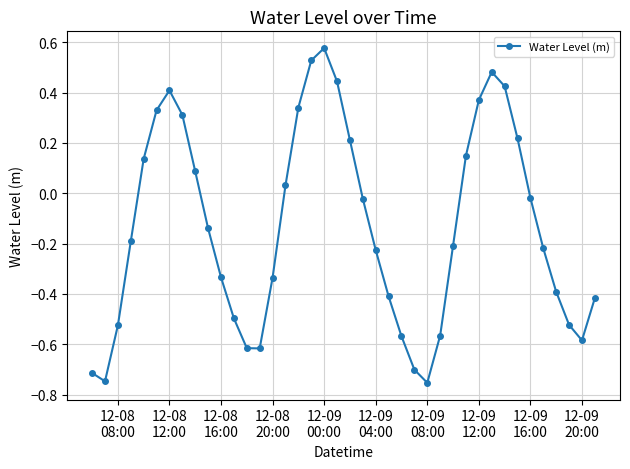

What is the difference between the maximum and minimum values?

1.3